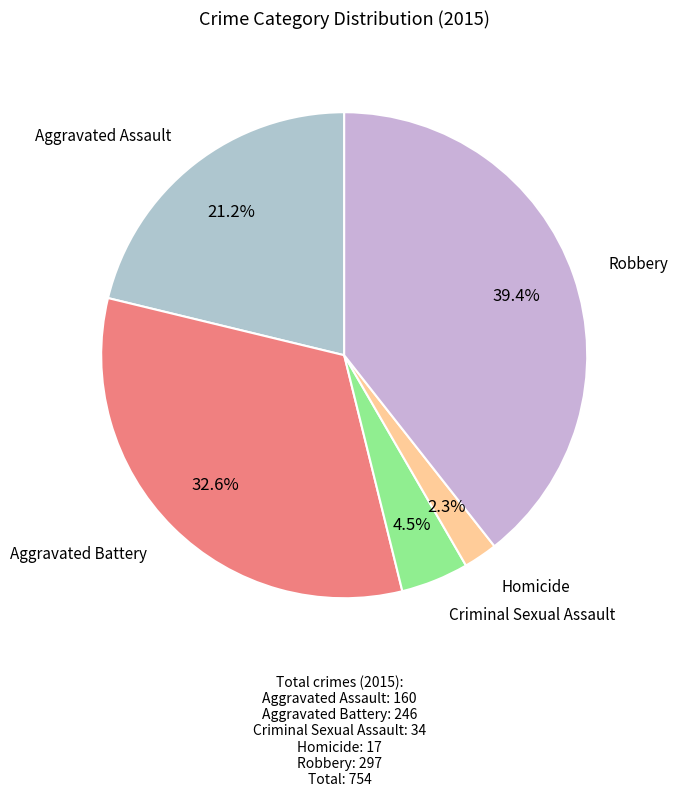

The Robbery slice represents 39% of the pie. True or false?

True